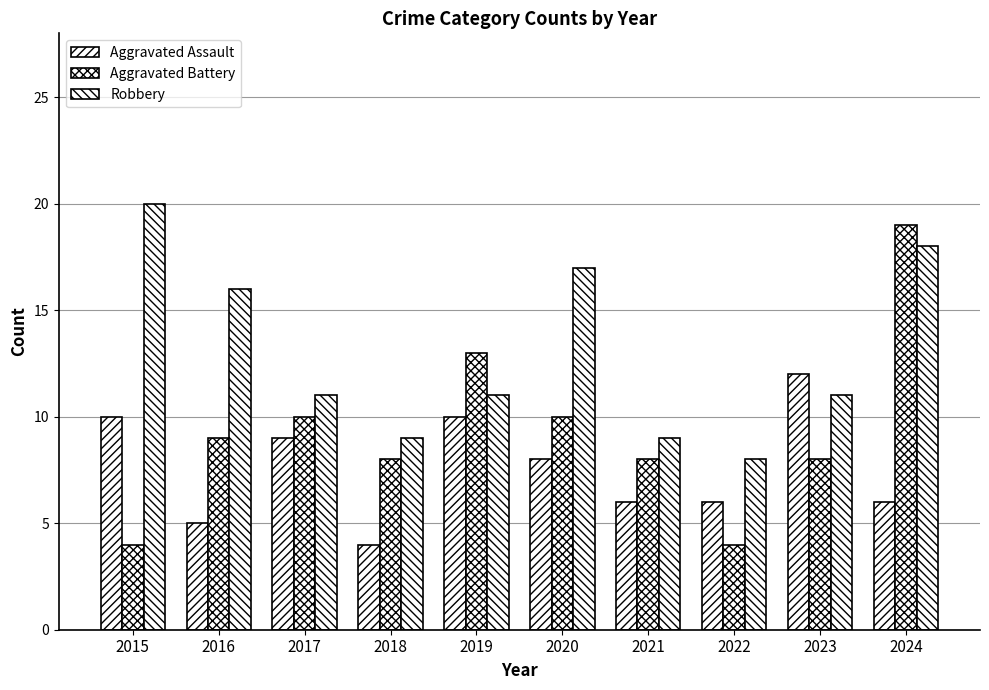

What is the average value of the Aggravated Assault series?

8